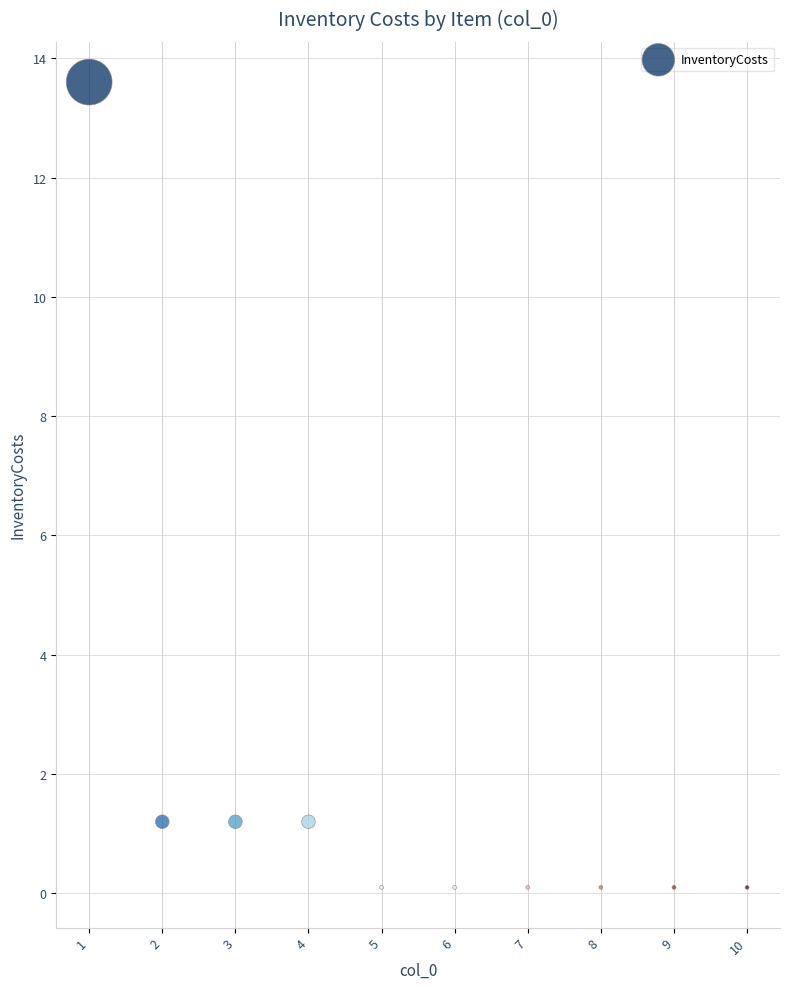

What is the average Y value?

1.8